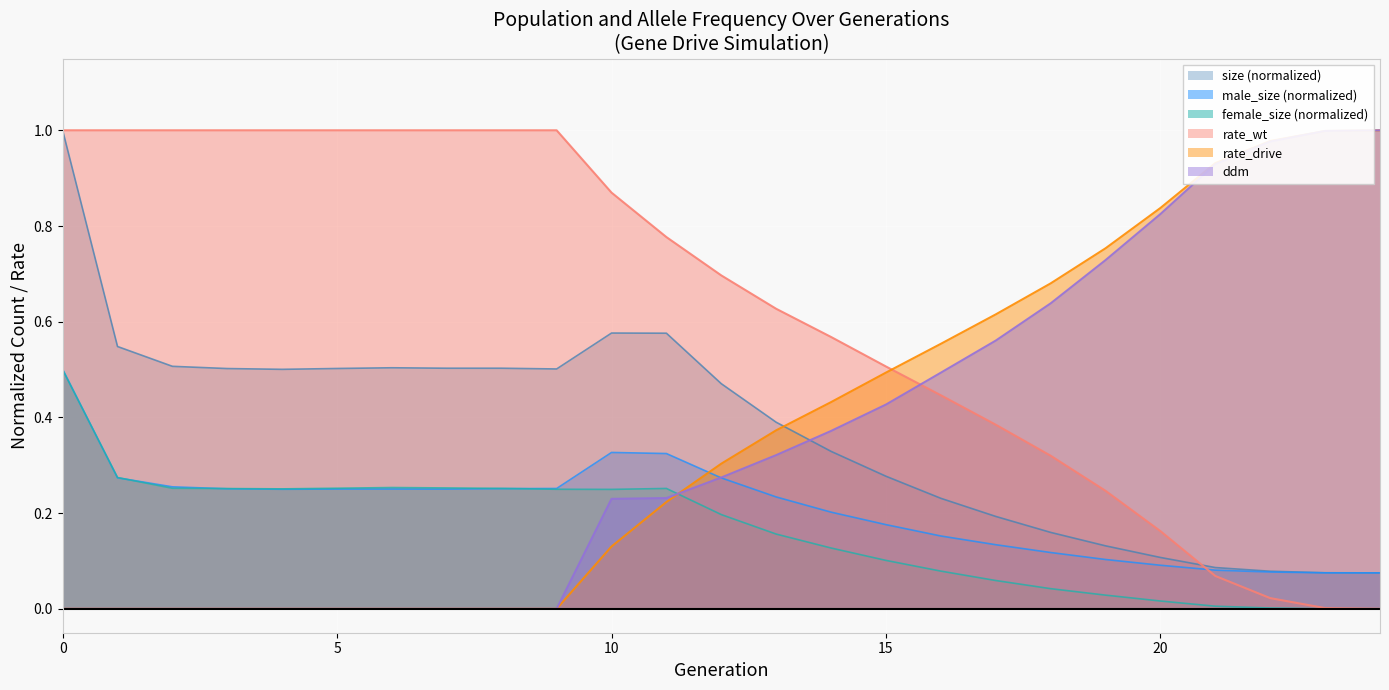

At which label is male_size closest to 0?

24